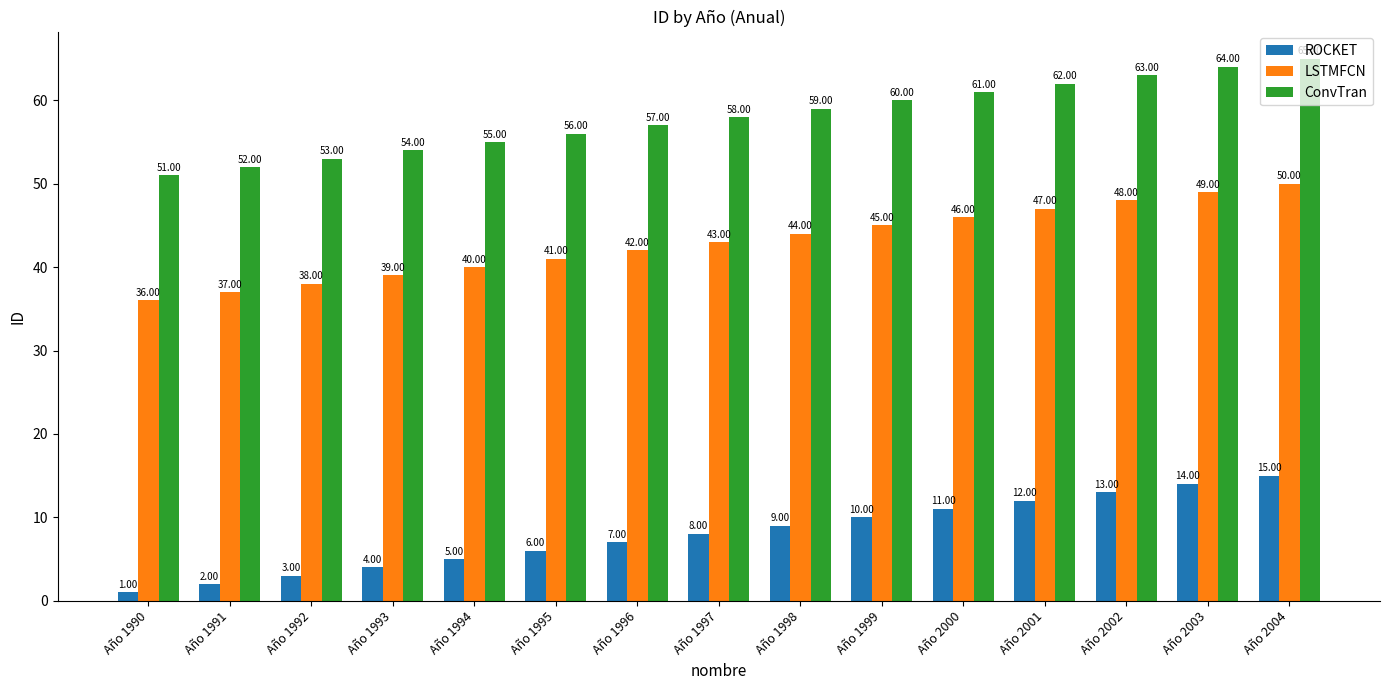

What is the difference between the highest and lowest values at Año 1990?

50